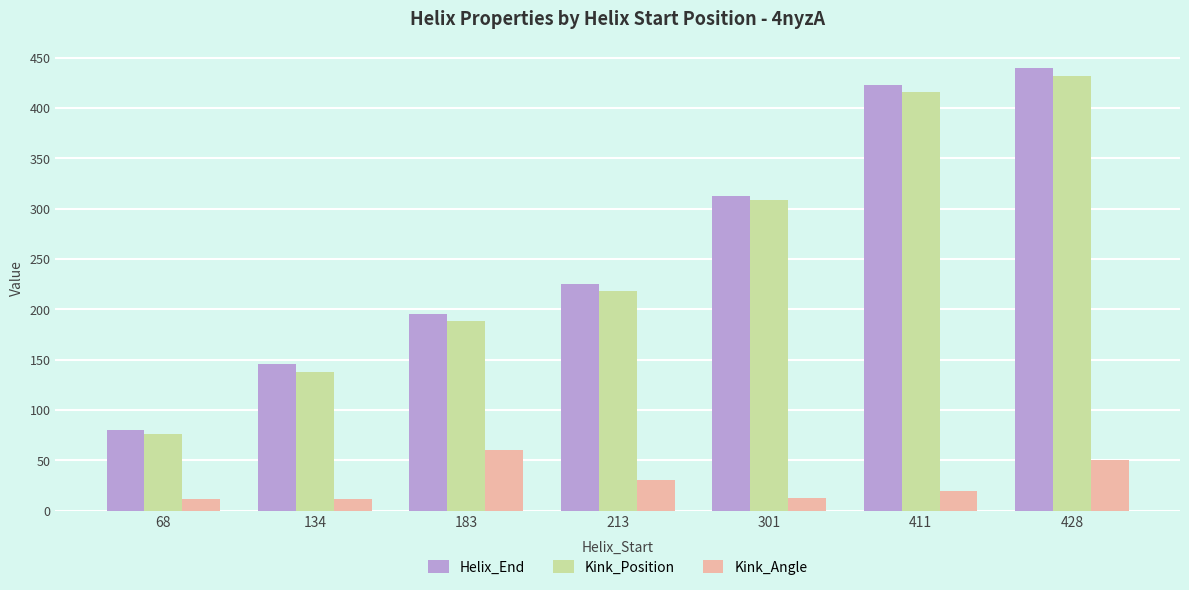

What is the sum of all Kink_Angle values?

195.9